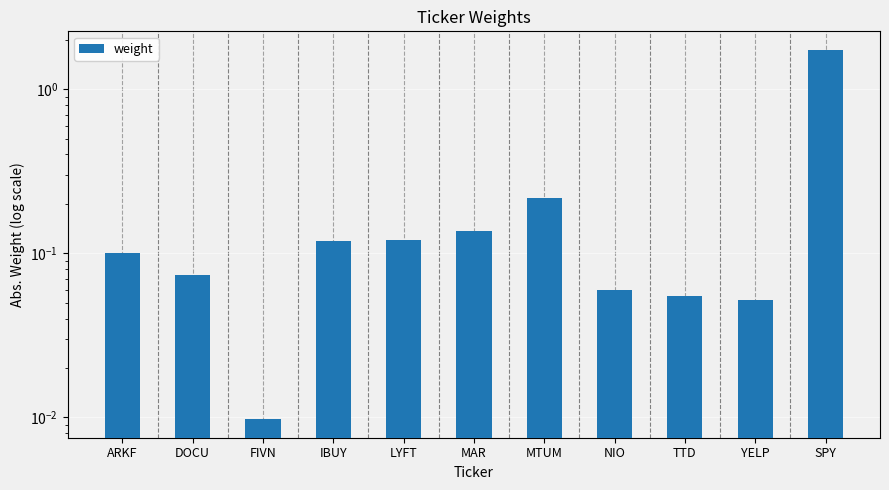

What value does the data have at MTUM?

0.2